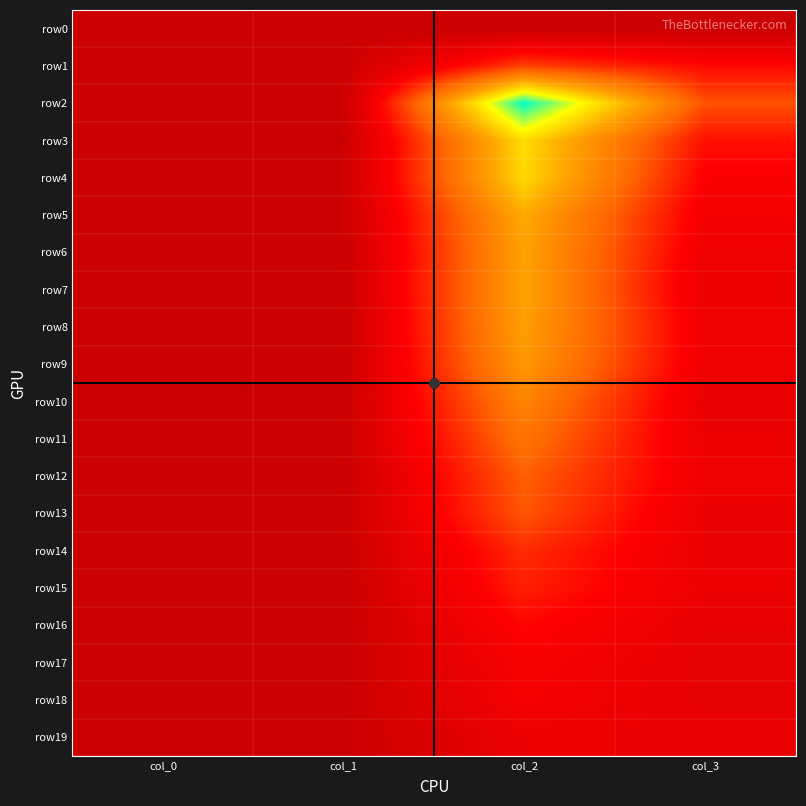

Which series has the largest total across all categories?

row2